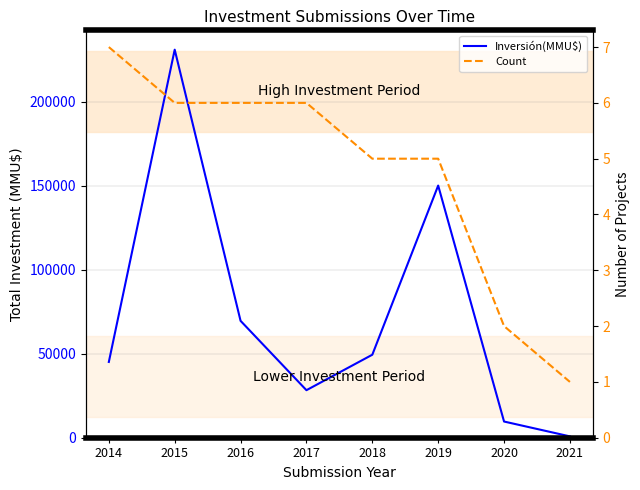

What is the difference between the highest and lowest values at 2021?

799